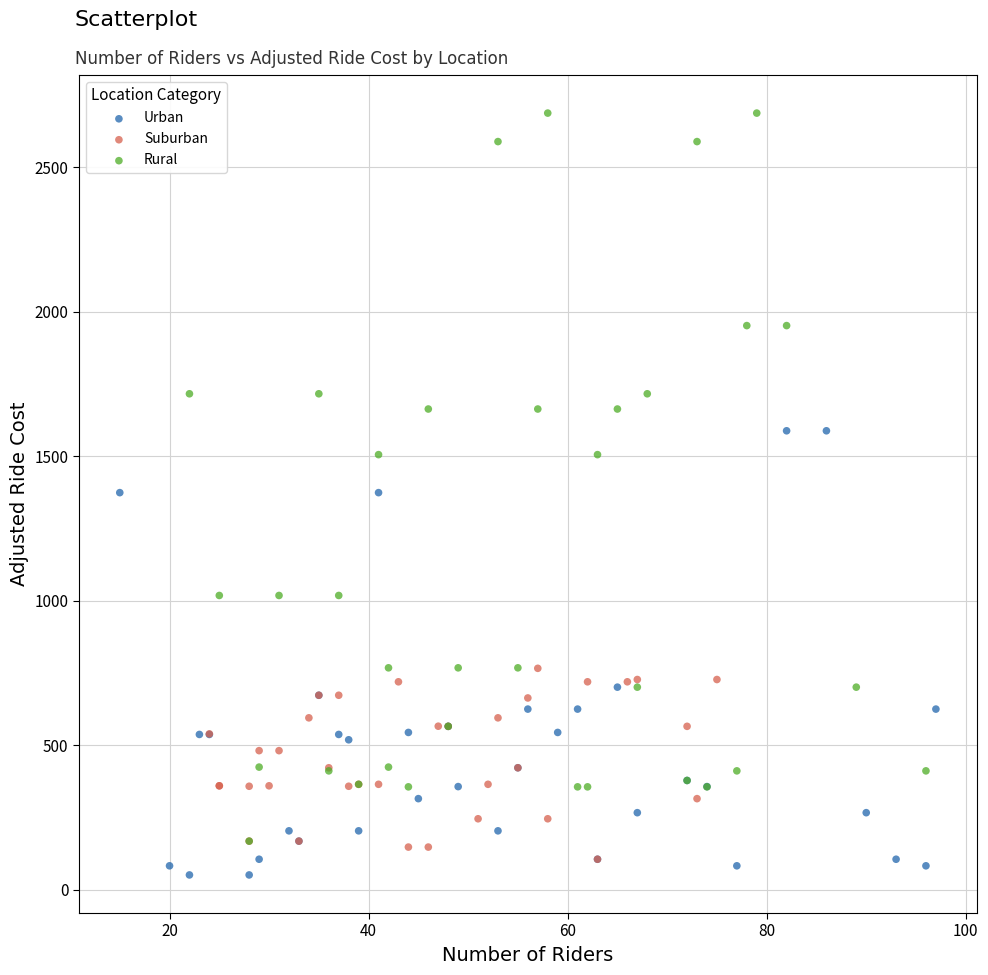

Which series has the widest spread of Y values?

Rural